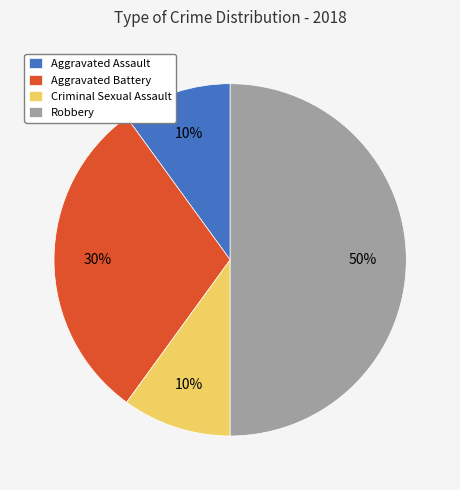

To the nearest percent, what is the combined percentage of Criminal Sexual Assault and Aggravated Assault?

20%